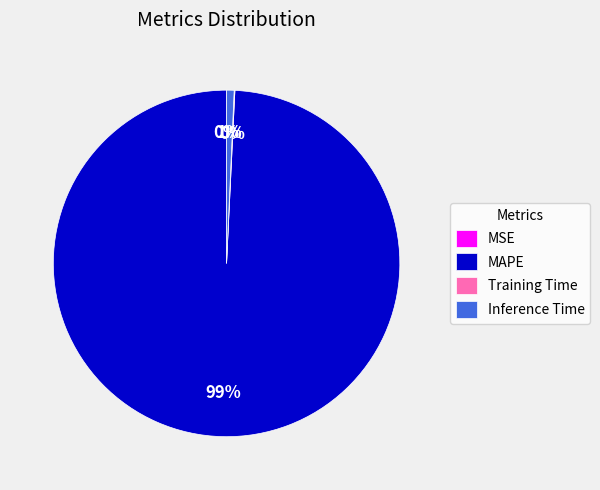

Is there a majority slice in this chart?

Yes